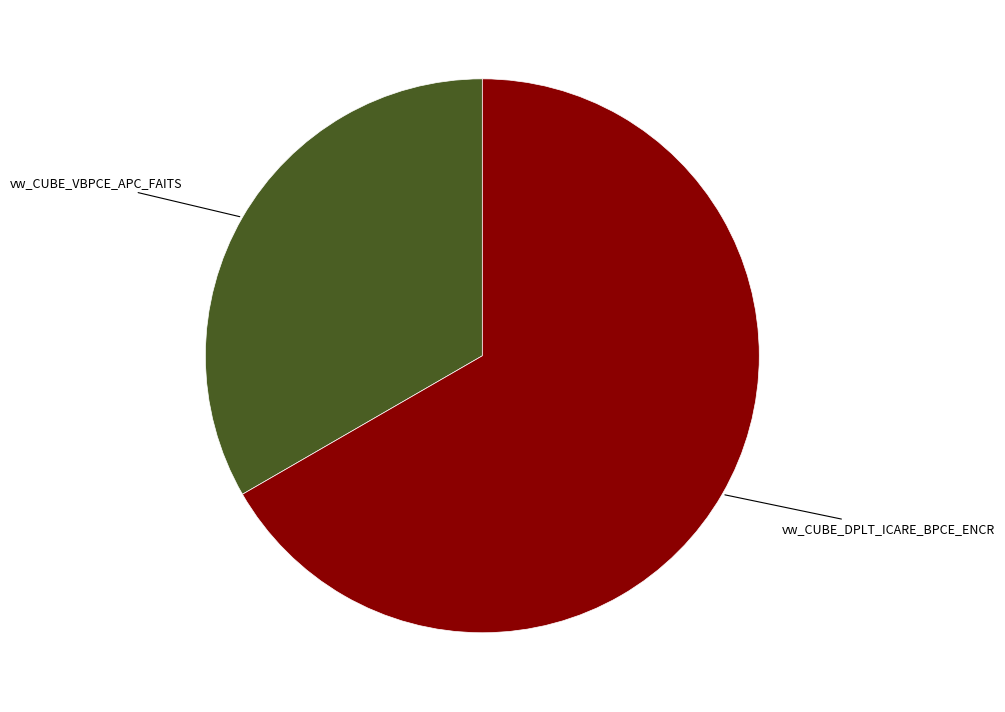

True or false: vw_CUBE_DPLT_ICARE_BPCE_ENCR accounts for 73% of the total.

False